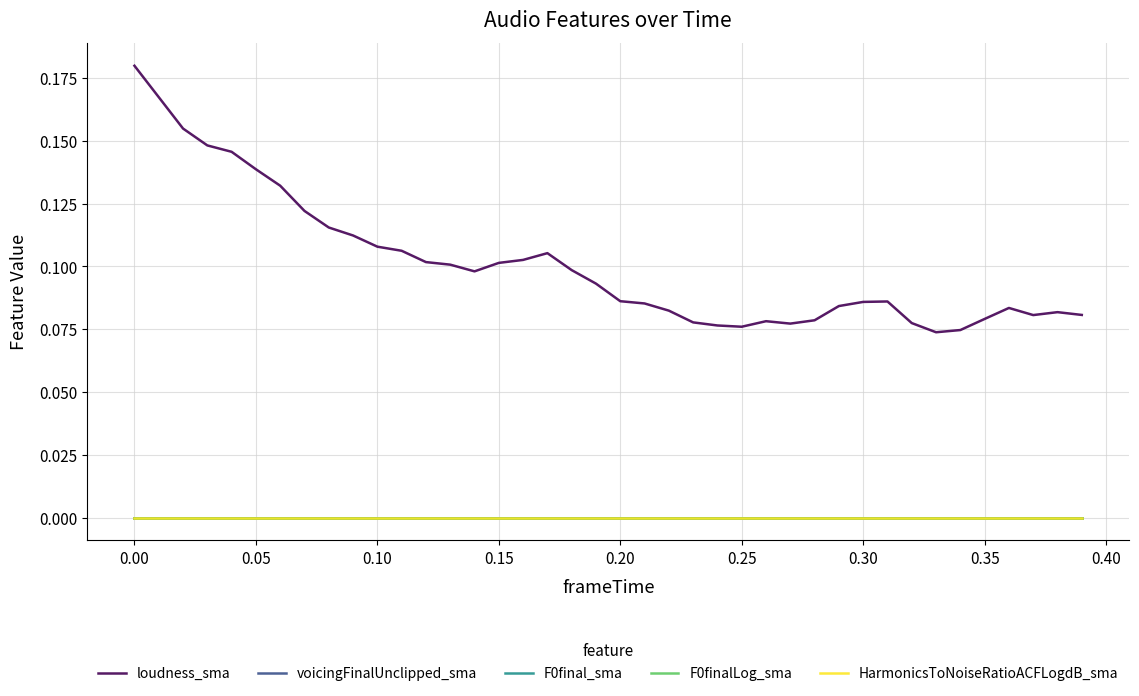

True or false: F0finalLog_sma has more than 1 points higher than both neighbors.

False